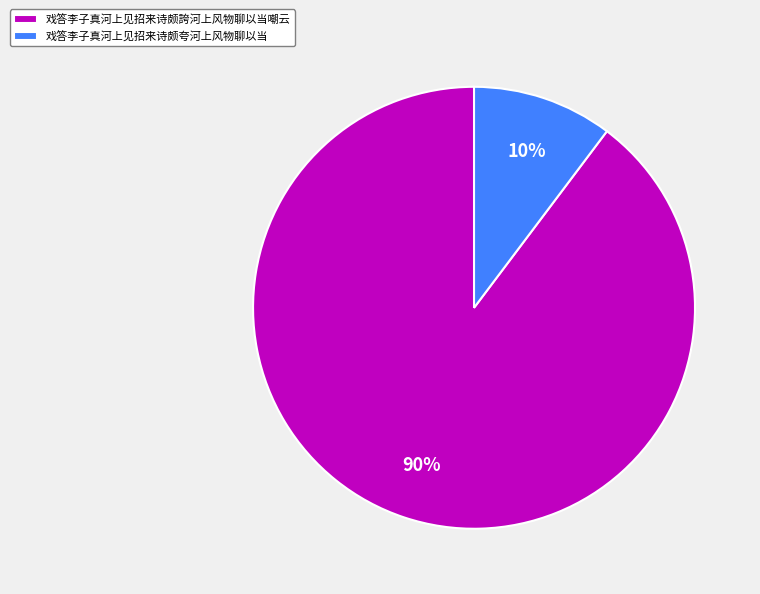

How many slices are in this pie chart?

2